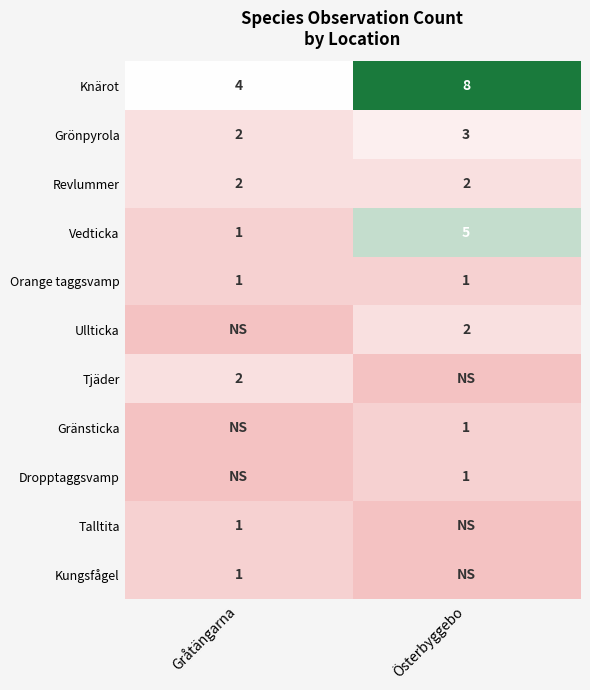

What is the difference between the Knärot values at Gråtängarna and Österbyggebo?

4